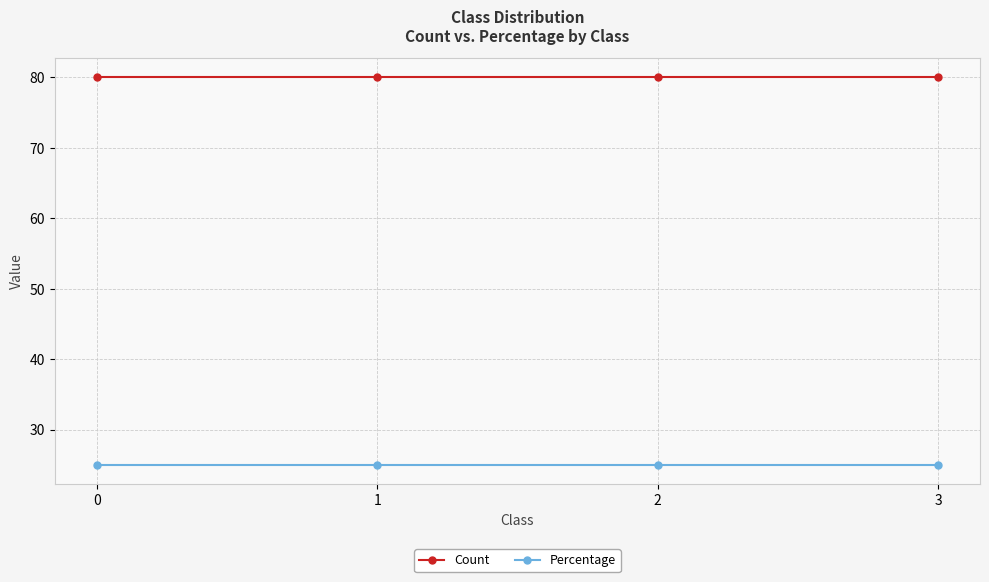

What is the value of the Count point at the 1st from the left?

80